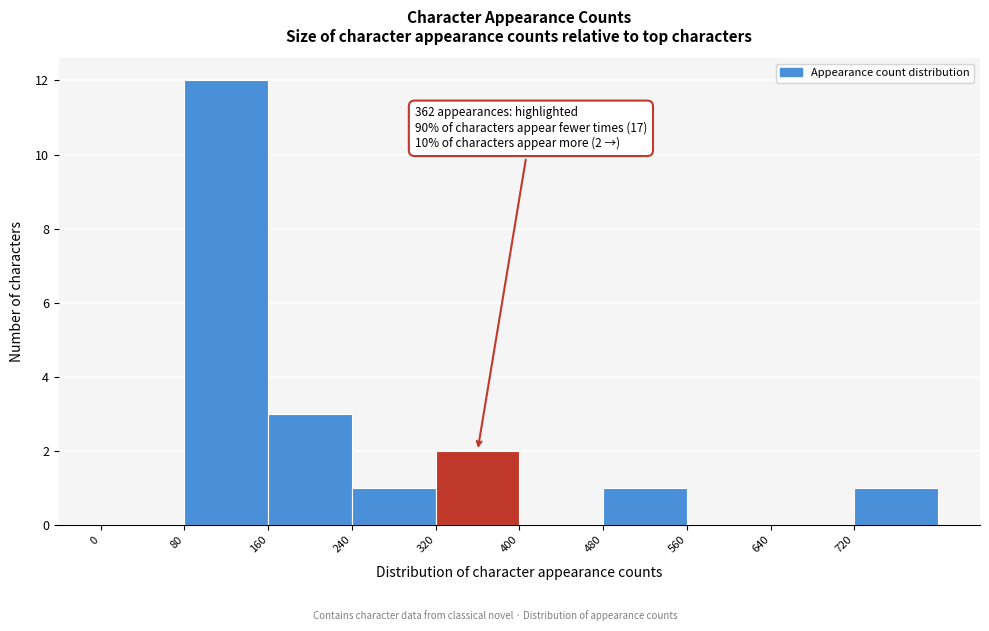

Which range on the x-axis has the tallest bar?

80 to 160